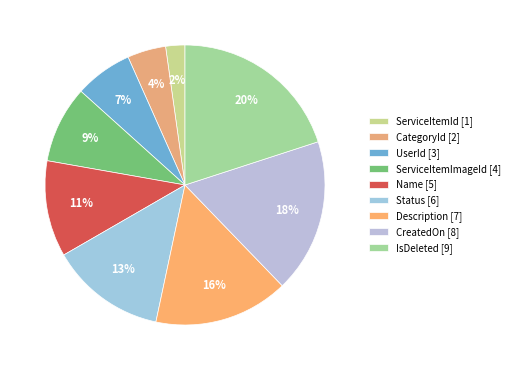

Does ServiceItemId account for over 50% of the chart?

No